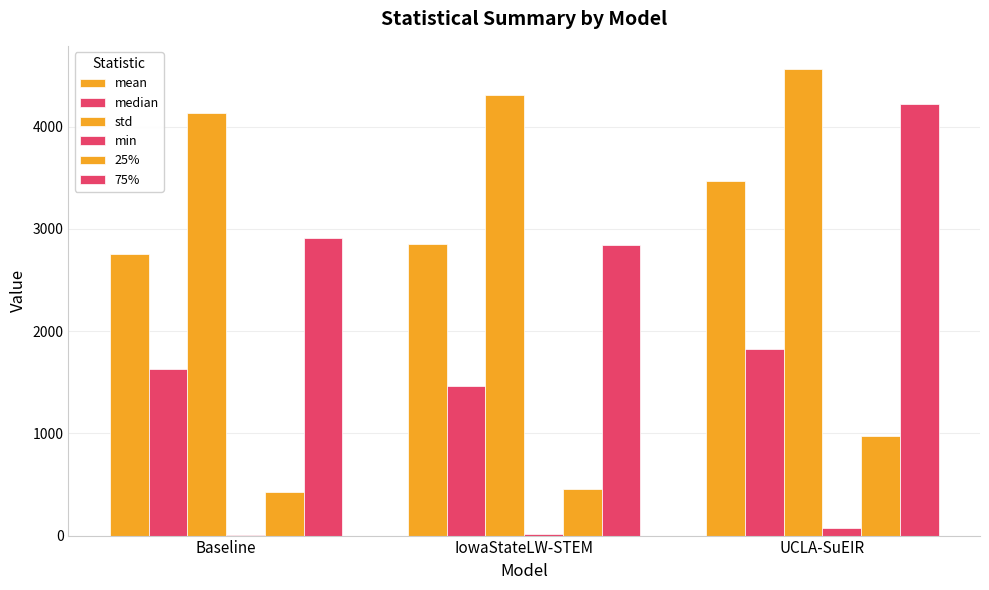

List the labels in order of median value, smallest first.

IowaStateLW-STEM, Baseline, UCLA-SuEIR